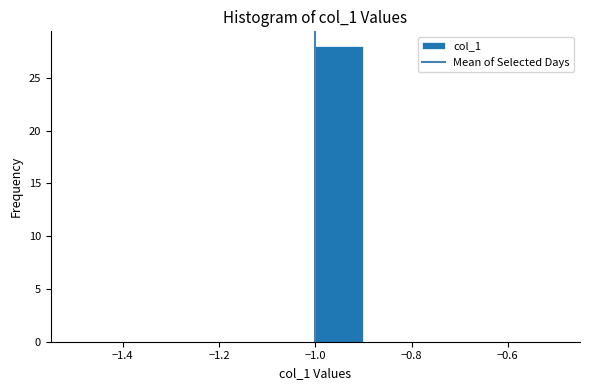

How tall is the bar that spans -1.0 to -0.9 on the x-axis? The values are not printed on the chart, so give them approximately, as read against the axis.

28